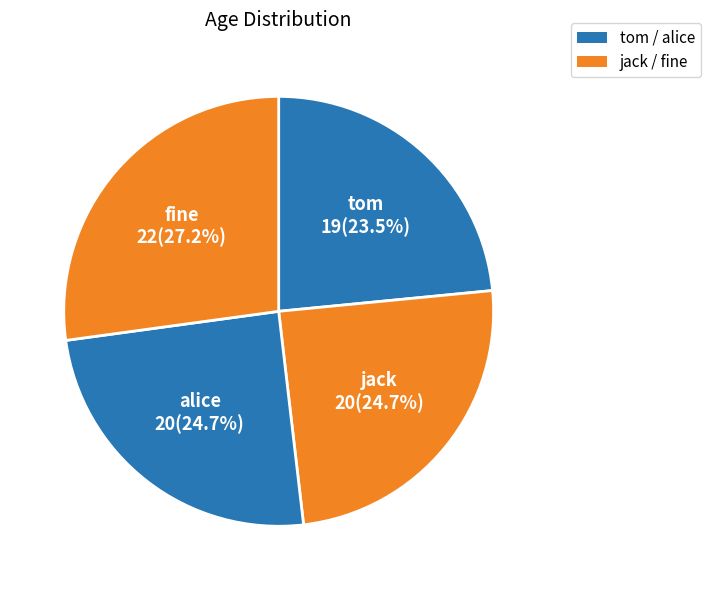

What is the largest slice in the pie chart?

fine